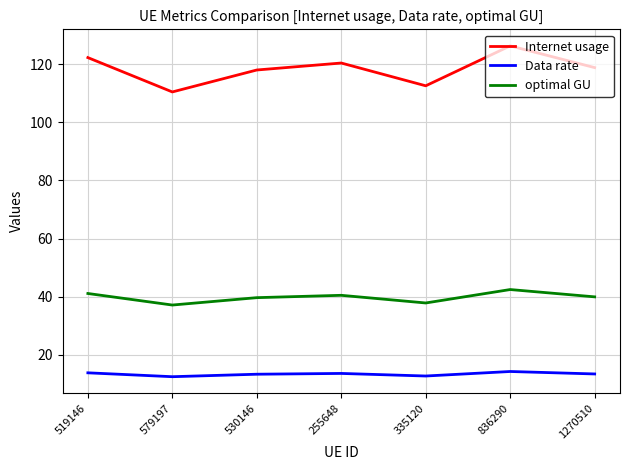

Which series has the largest range (max minus min)?

Internet usage